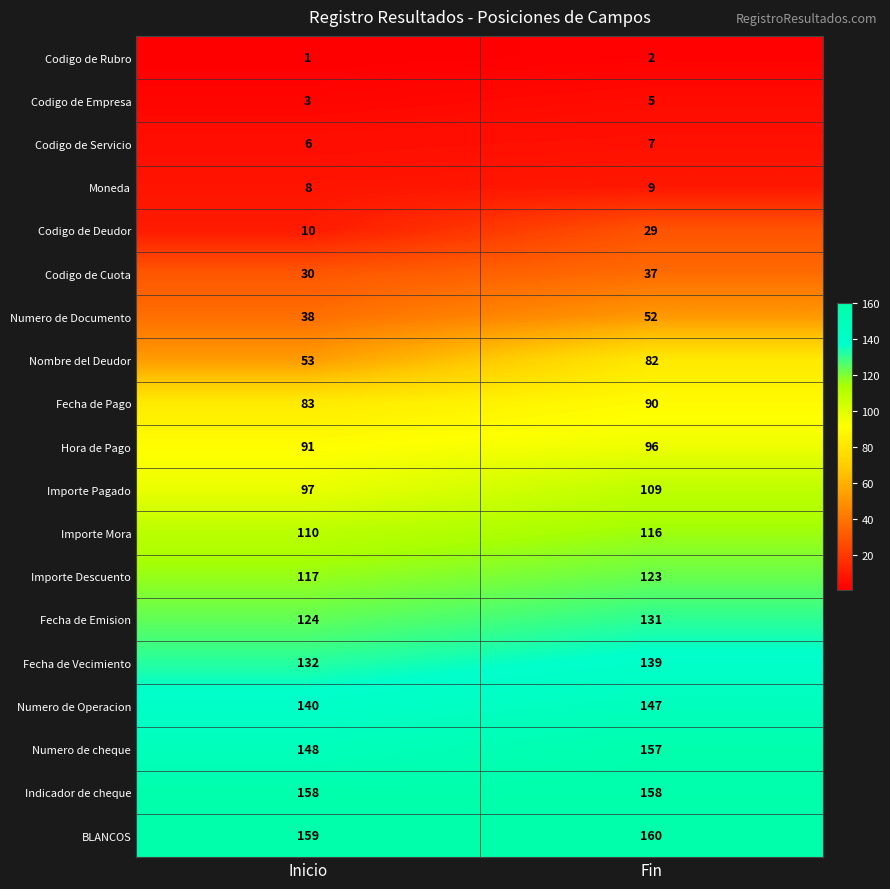

At which category does the chart reach its minimum across all series?

Inicio